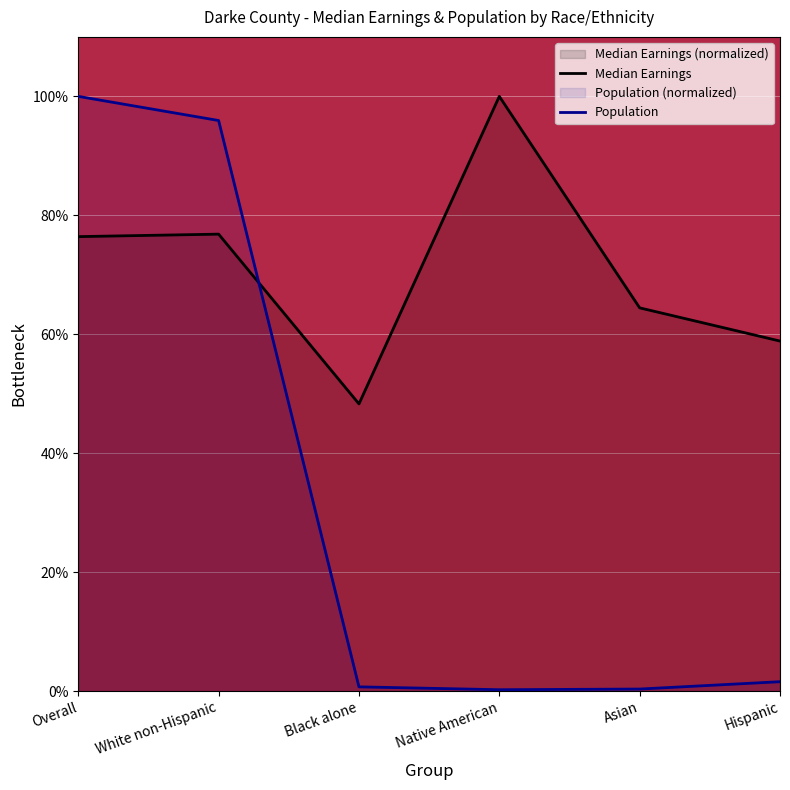

How many data points does each series have?

6